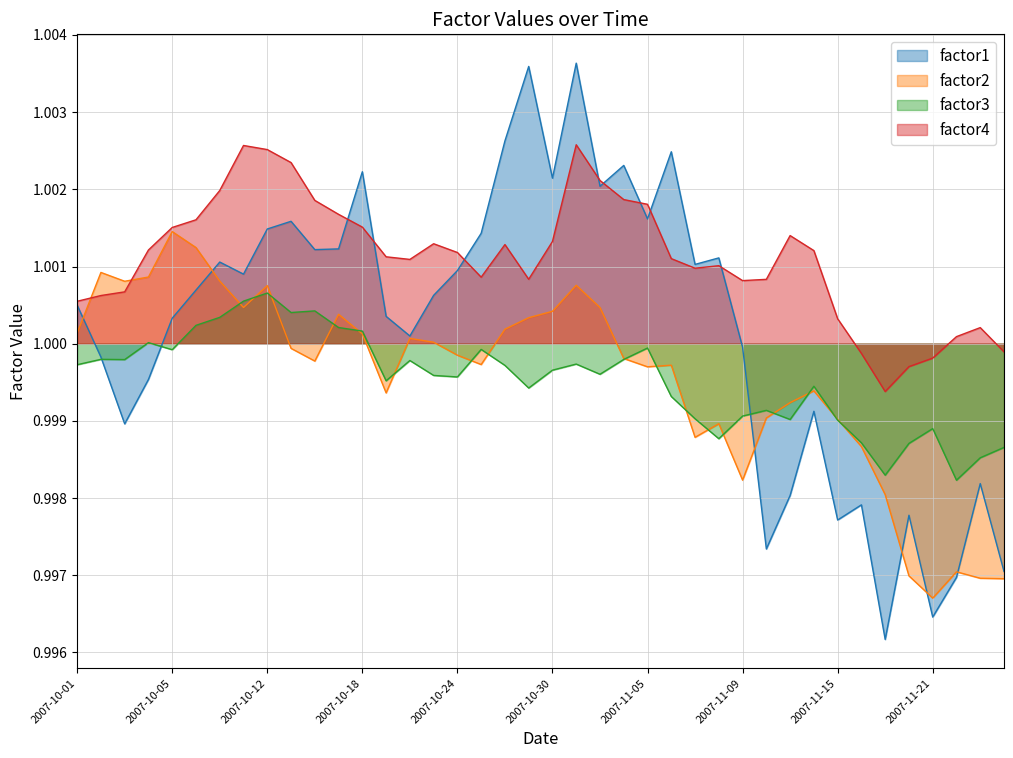

At which label is factor2 closest to 0?

2007-11-21